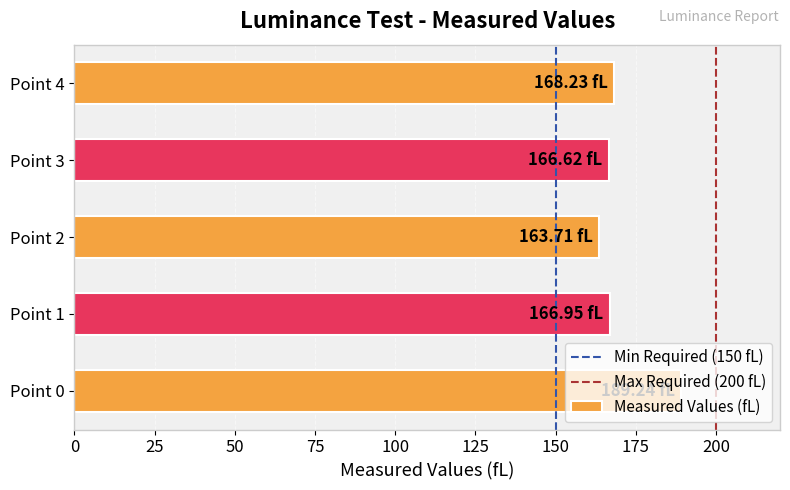

Approximately how many times larger is the value at Point 3 compared to Point 2?

1.0